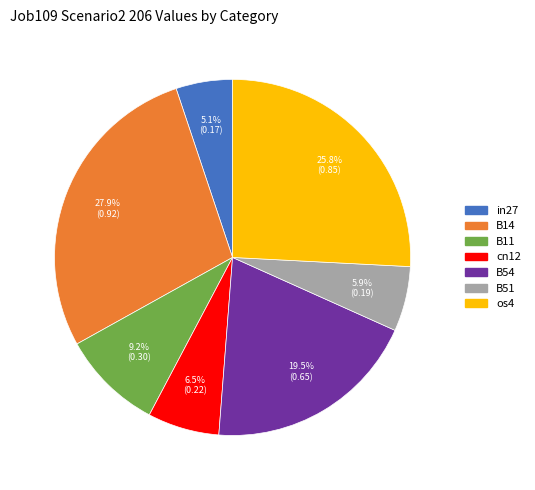

Which slice is the smallest?

in27